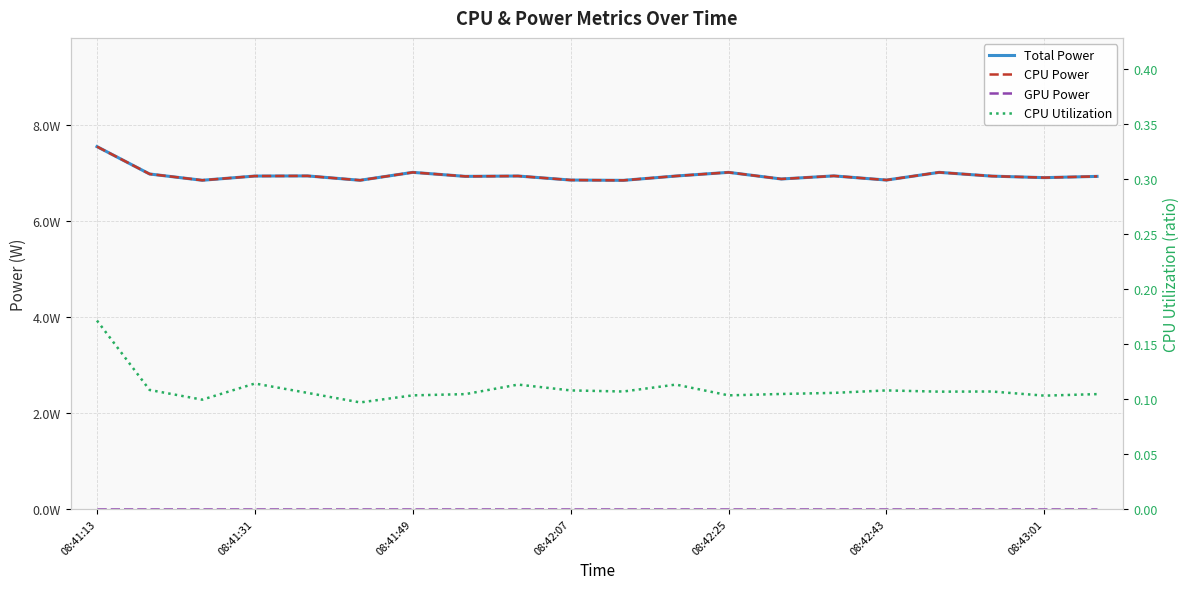

Reading left to right, list all the values displayed in this chart.

Total Power: 7.5	7.0	6.8	6.9	6.9	6.8	7.0	6.9	6.9	6.9	6.8	6.9	7.0	6.9	6.9	6.9	7.0	6.9	6.9	6.9
CPU Power: 7.5	7.0	6.8	6.9	6.9	6.8	7.0	6.9	6.9	6.9	6.8	6.9	7.0	6.9	6.9	6.9	7.0	6.9	6.9	6.9
GPU Power: 0.0	0.0	0.0	0.0	0.0	0.0	0.0	0.0	0.0	0.0	0.0	0.0	0.0	0.0	0.0	0.0	0.0	0.0	0.0	0.0
CPU Utilization: 0.2	0.1	0.1	0.1	0.1	0.1	0.1	0.1	0.1	0.1	0.1	0.1	0.1	0.1	0.1	0.1	0.1	0.1	0.1	0.1